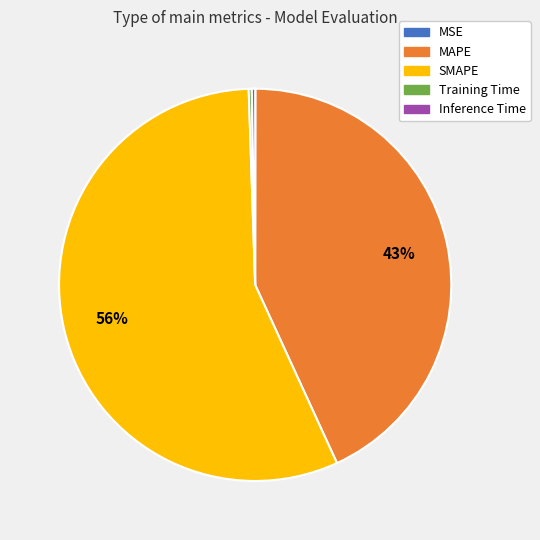

To the nearest percent, what portion does MAPE represent?

43%